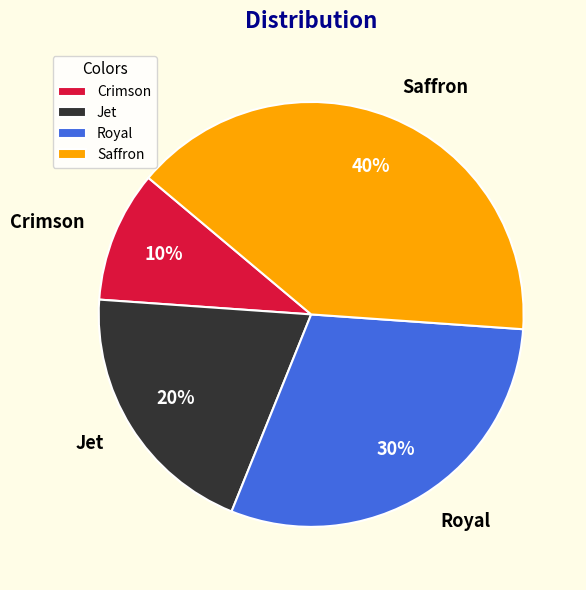

To the nearest percent, what portion does Jet represent?

20%